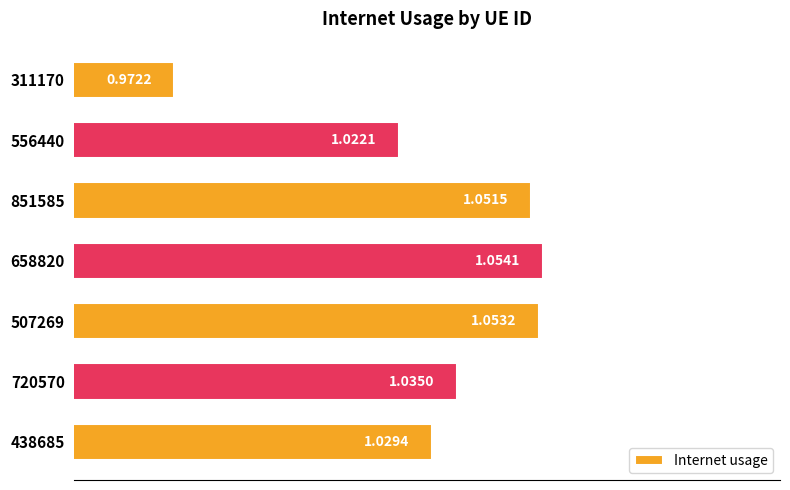

Between 851585 and 311170, which is larger?

851585